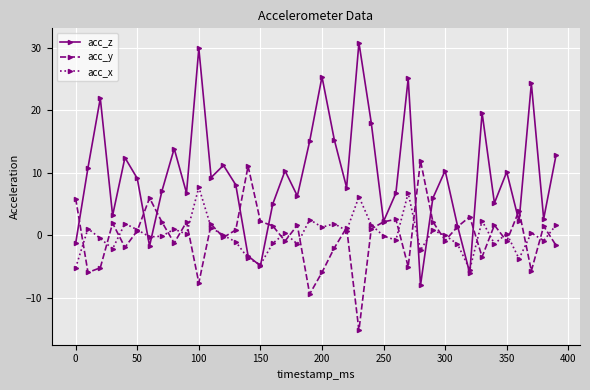

True or false: acc_y has more than 1 interior local peaks.

True